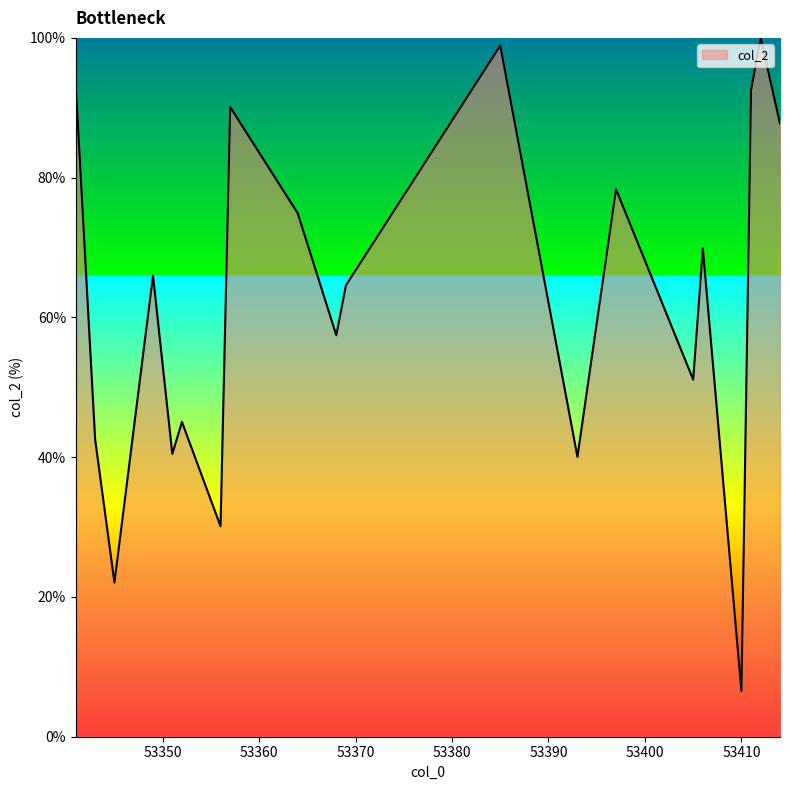

What is the minimum value shown in the chart?

6.5